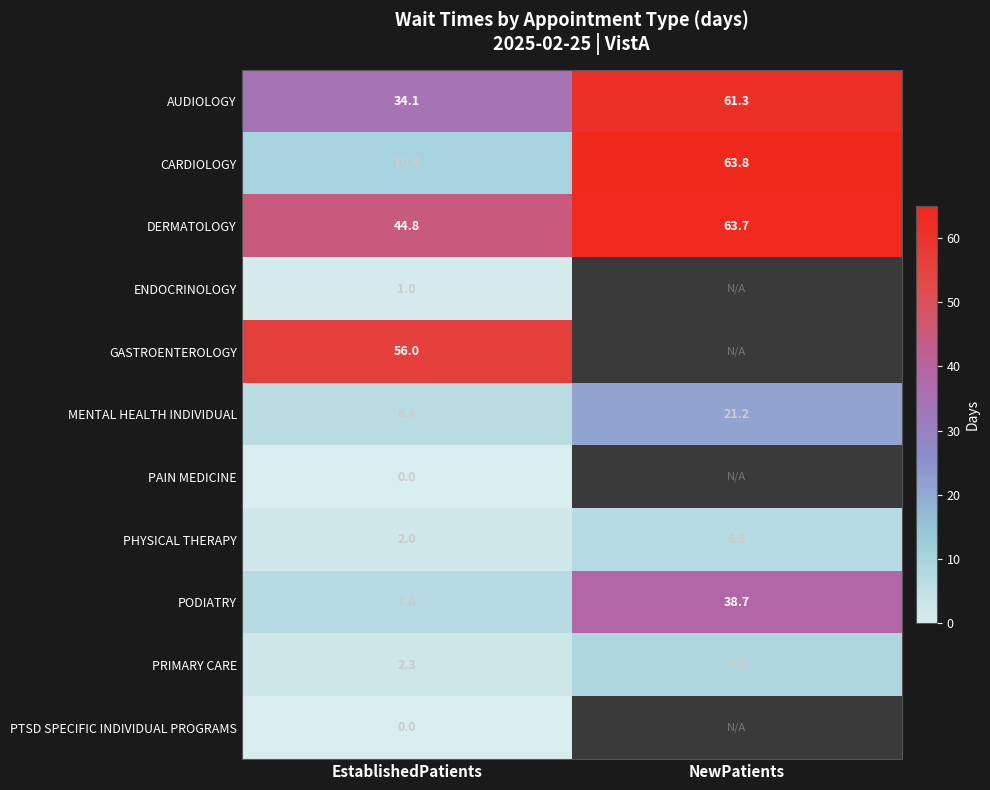

Is it true that PHYSICAL THERAPY equals 12.2 at NewPatients?

False